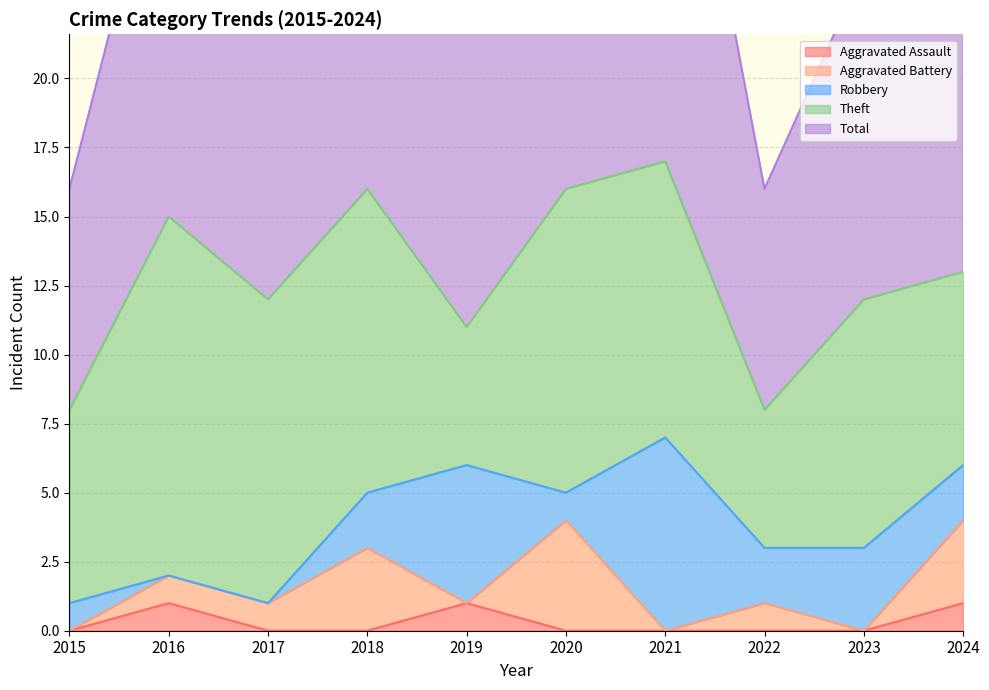

How many interior local peaks does the Aggravated Assault series have?

2